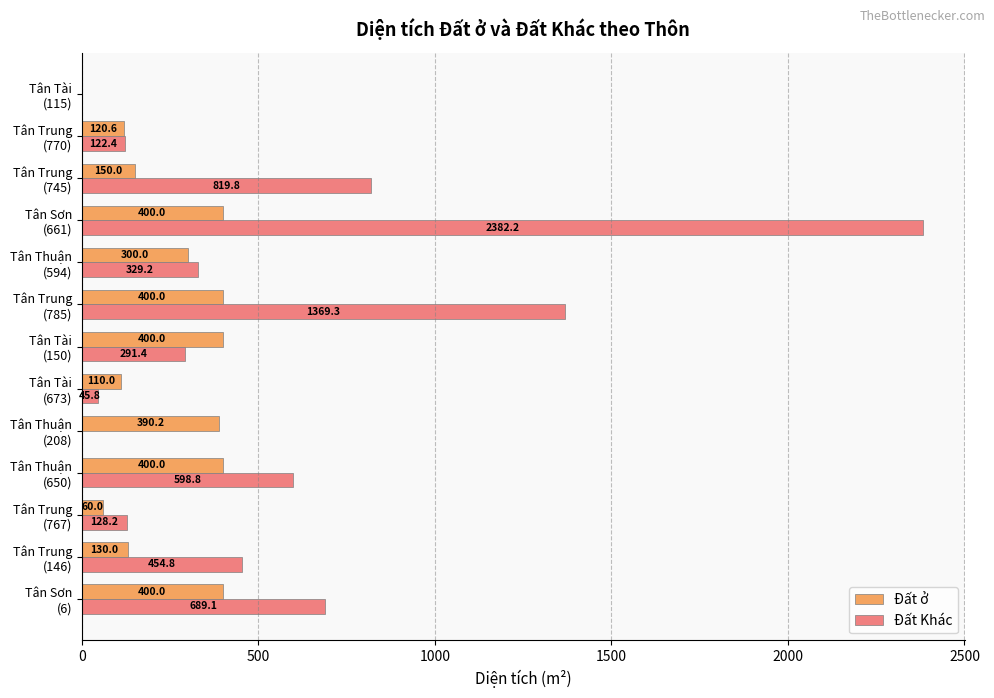

Which series has the largest total across all categories?

Đất Khác